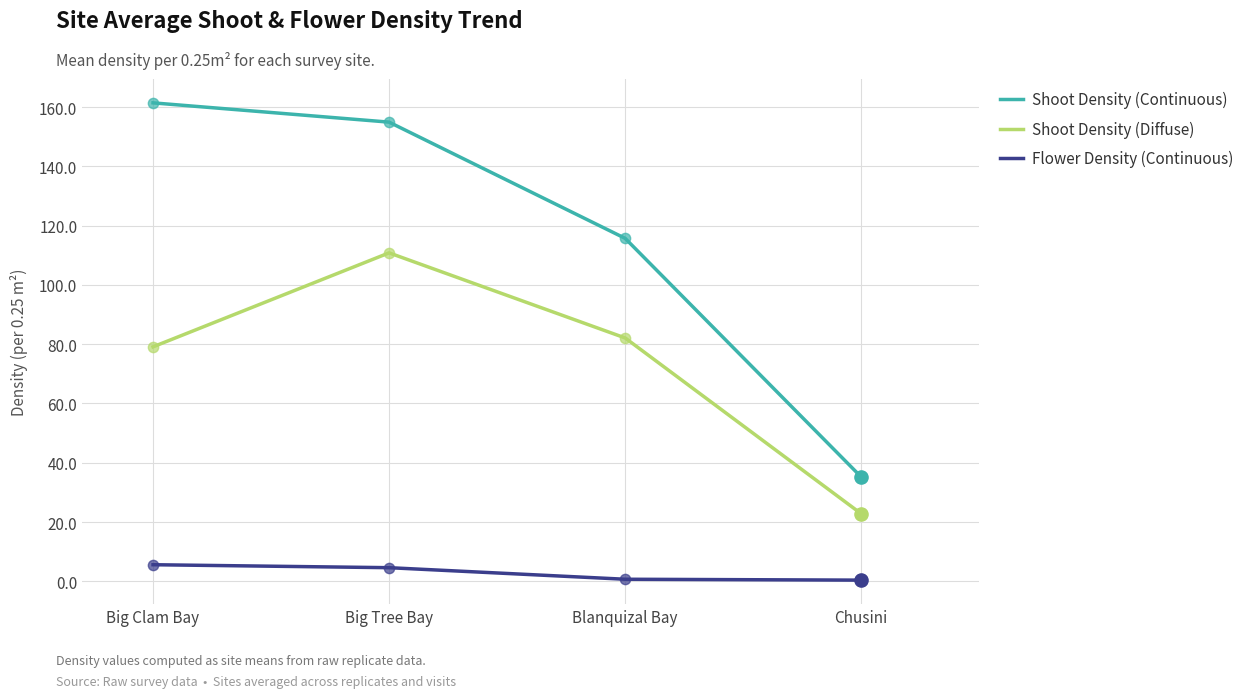

Which series has the widest spread of values?

Shoot Density (Continuous)